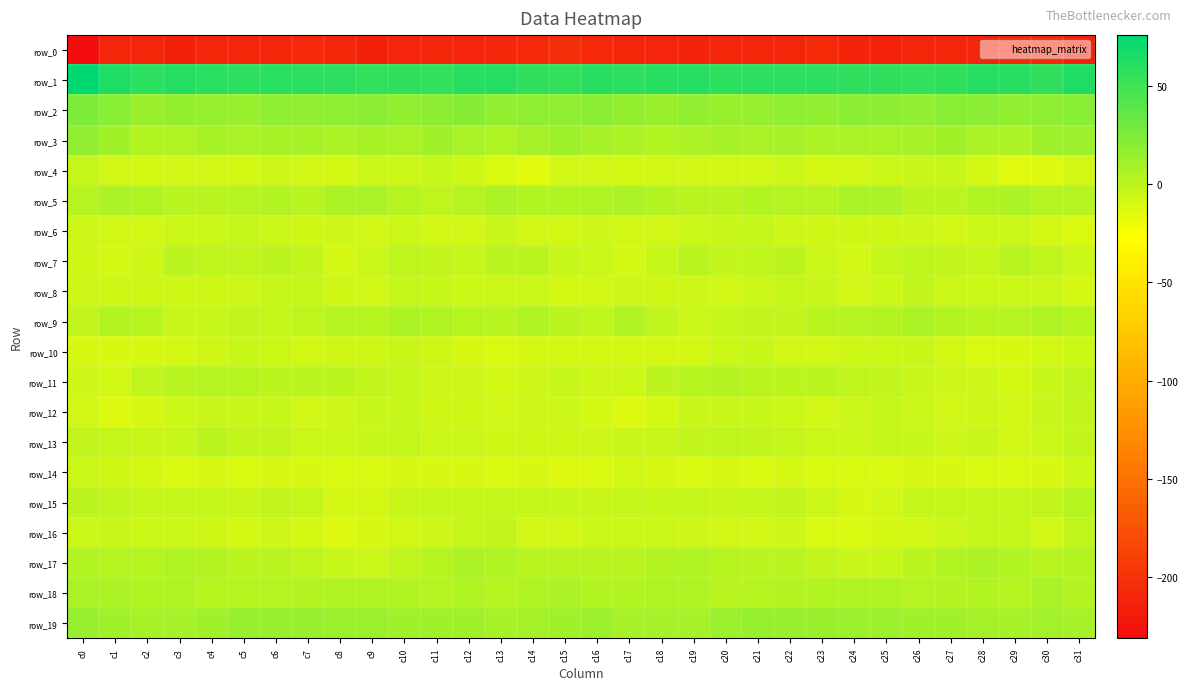

What is the difference between the second highest and second lowest values in the row_0 series?

7.7